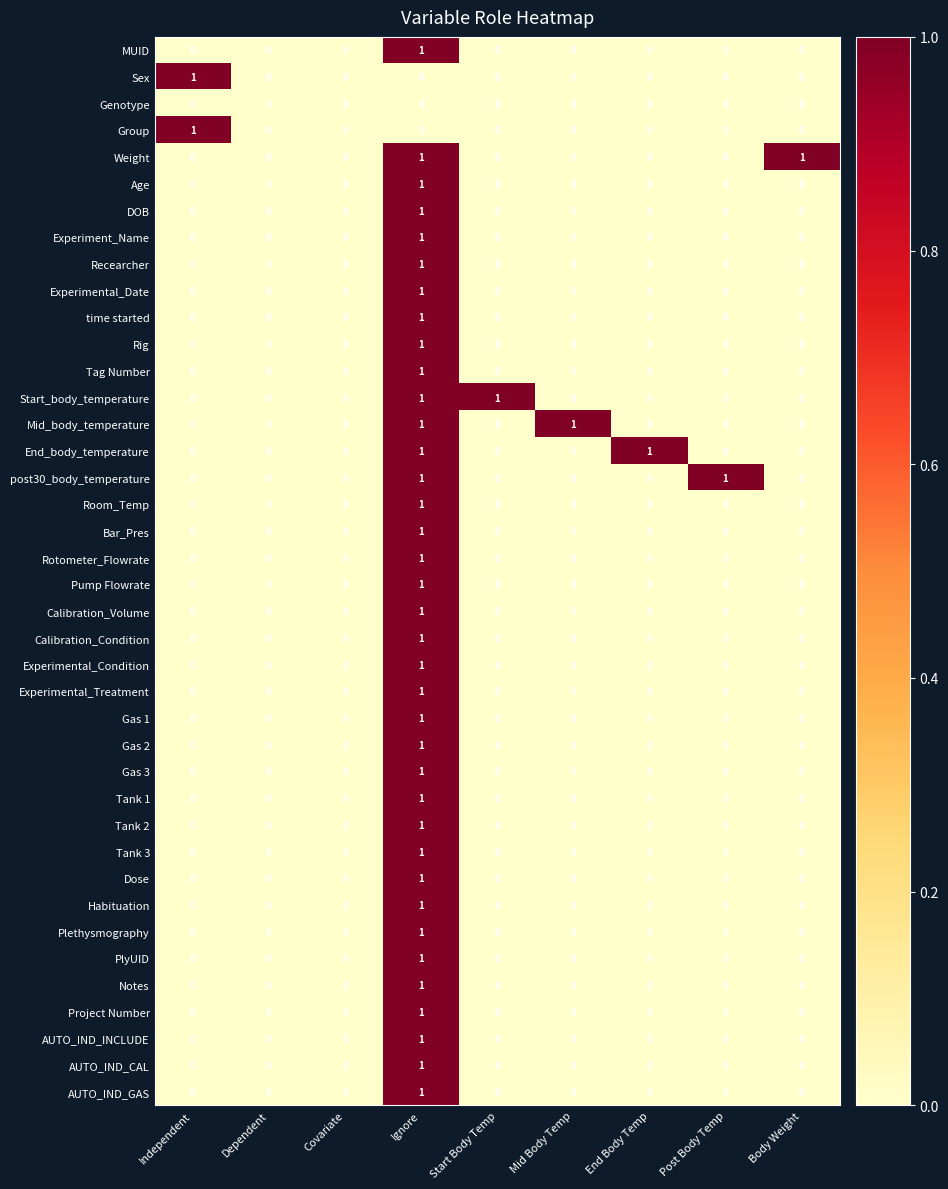

What is the total value across all series at Ignore?

37